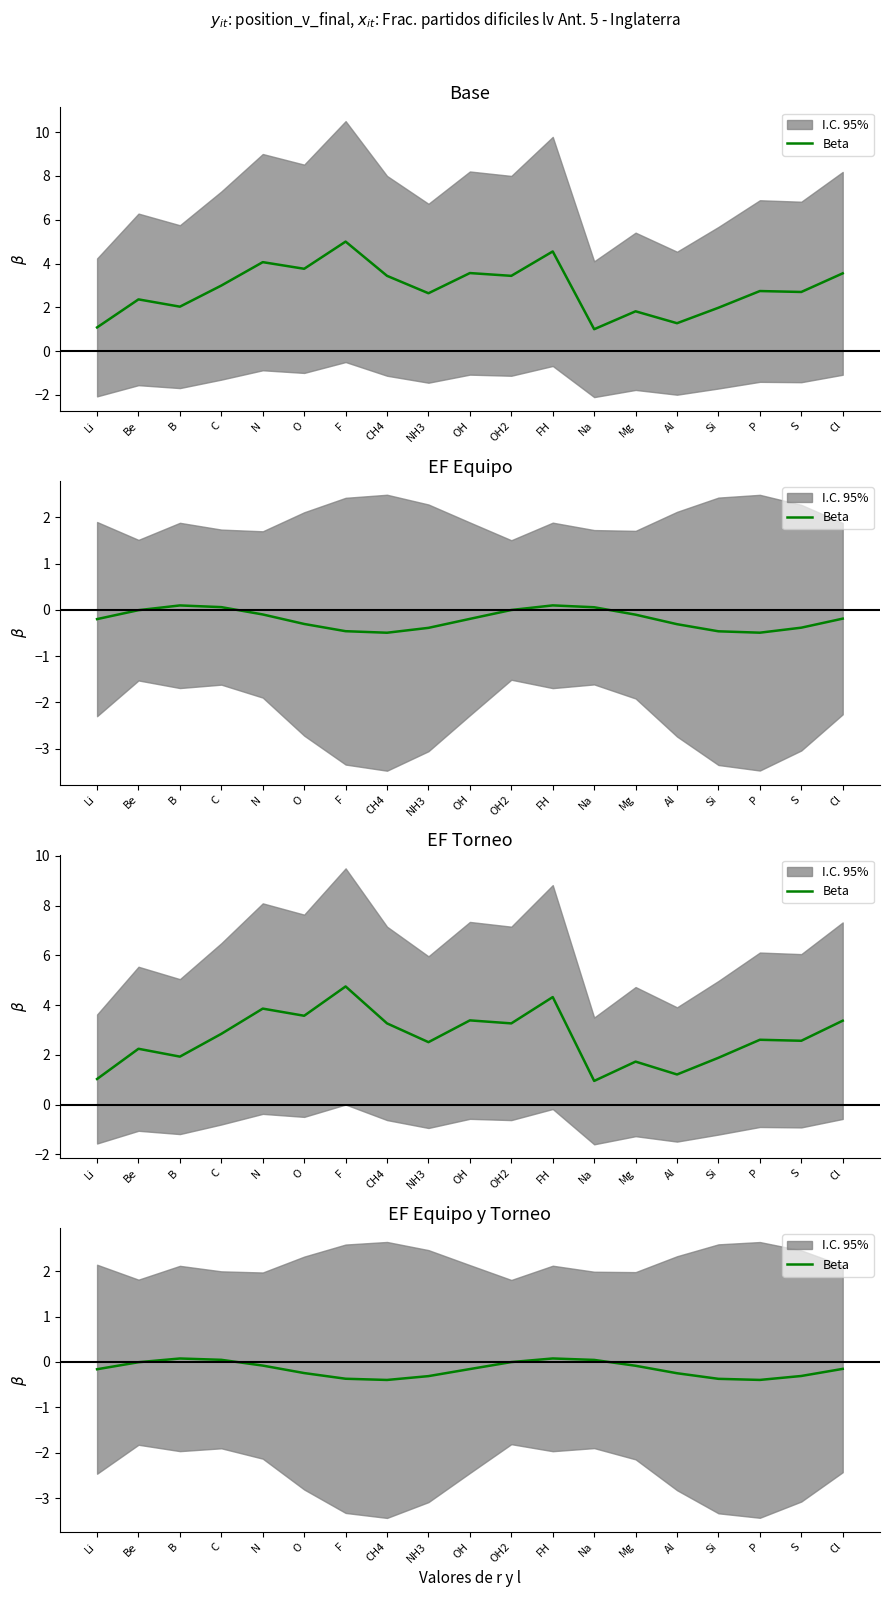

Which has a higher value, N or FH?

FH